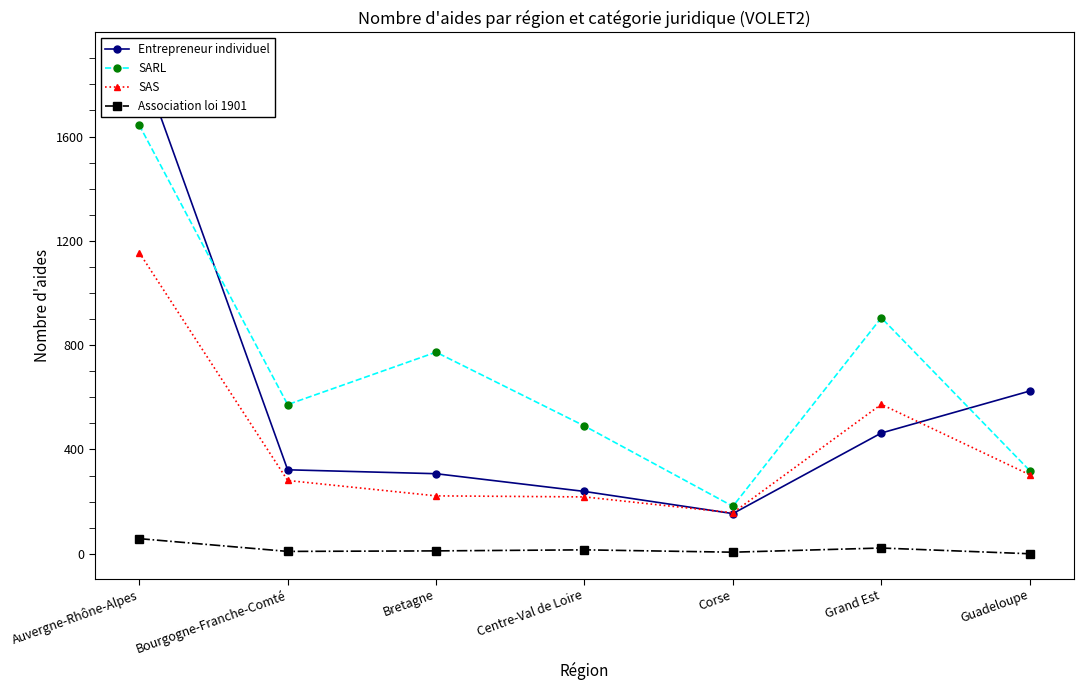

List the series in order of their overall mean, lowest first.

Association loi 1901, SAS, Entrepreneur individuel, SARL